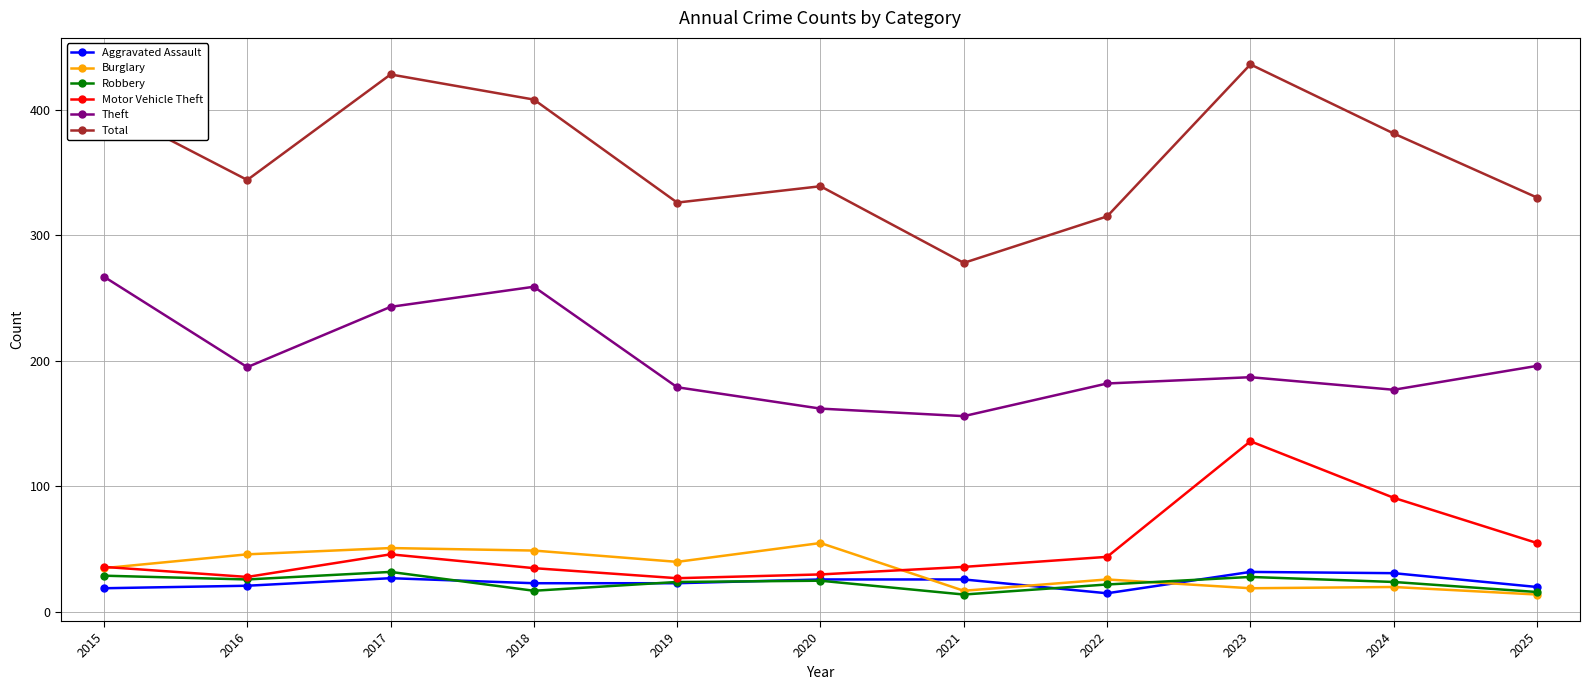

Where is the first local maximum for Robbery?

2017